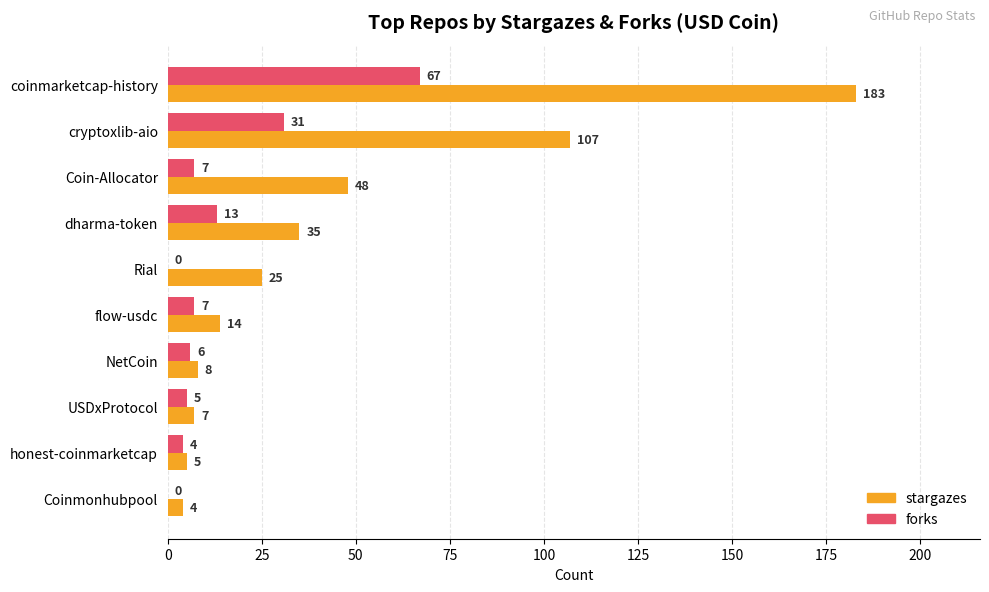

What is the sum of all stargazes values?

436